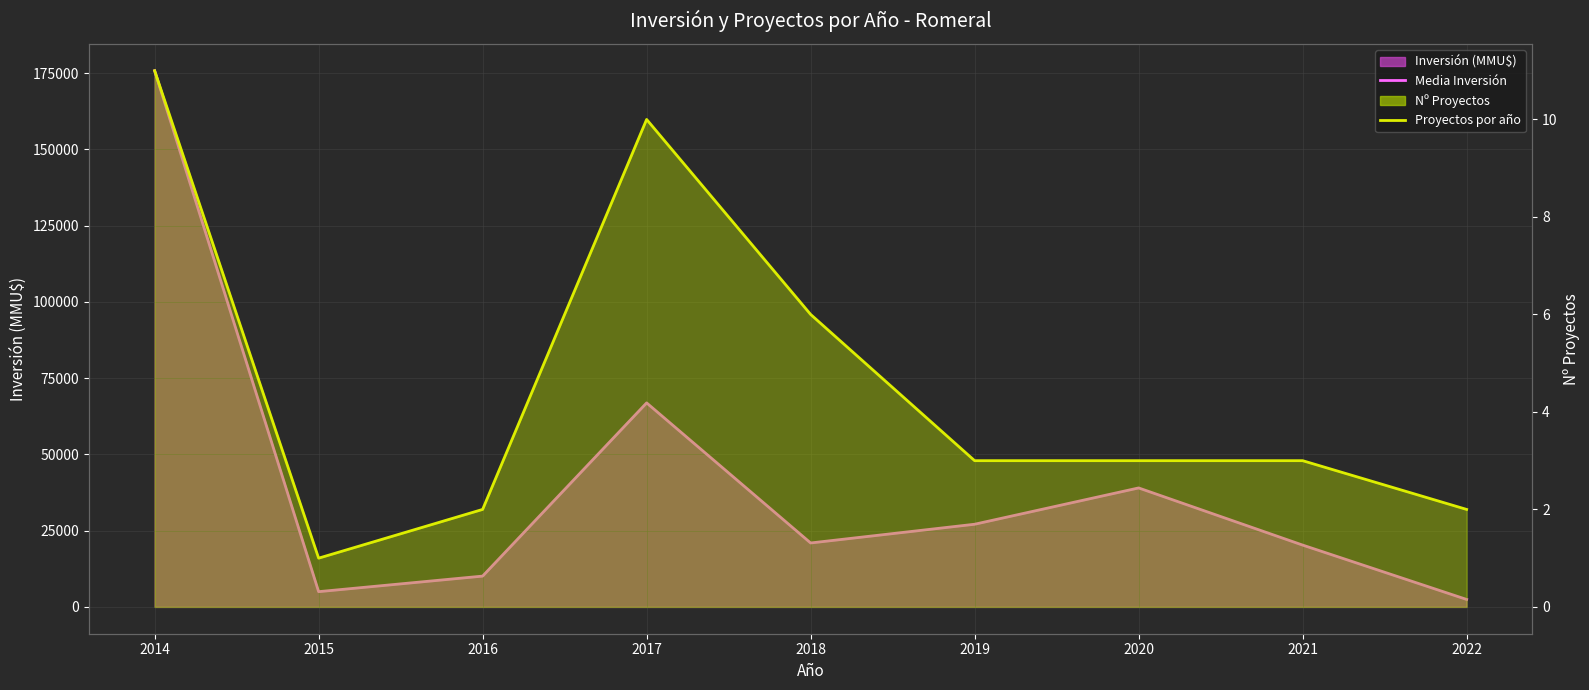

What is the maximum value shown in the chart?

175770